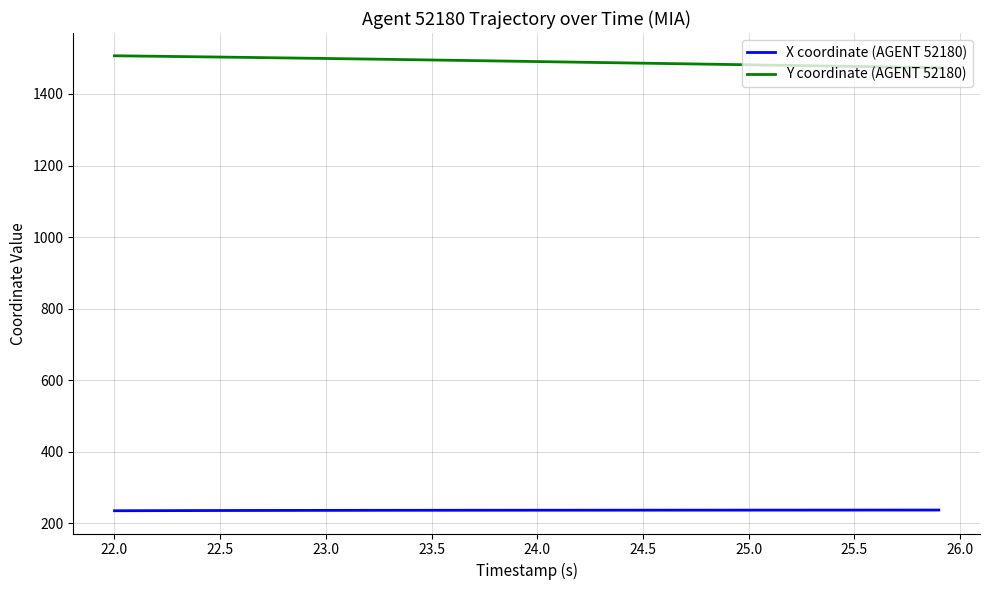

Which series has the largest total across all categories?

Y coordinate (AGENT 52180)